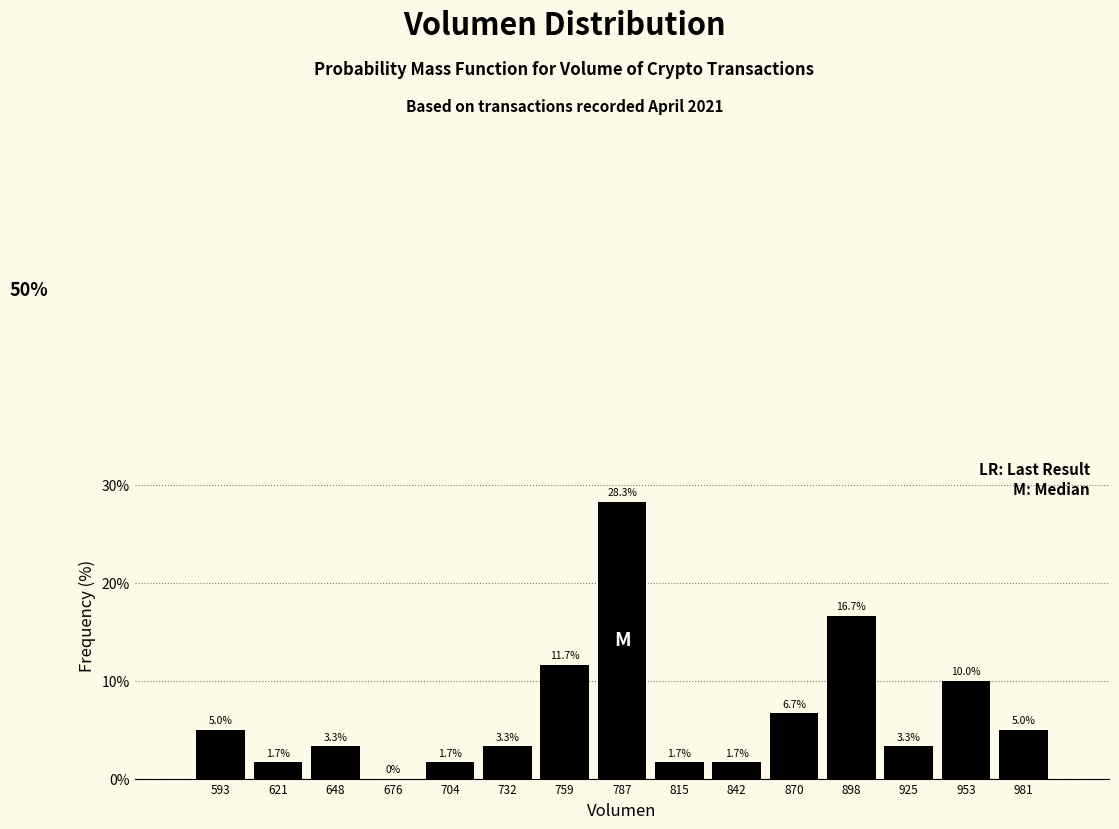

Over which range of the x-axis is the bar tallest?

775 to 800